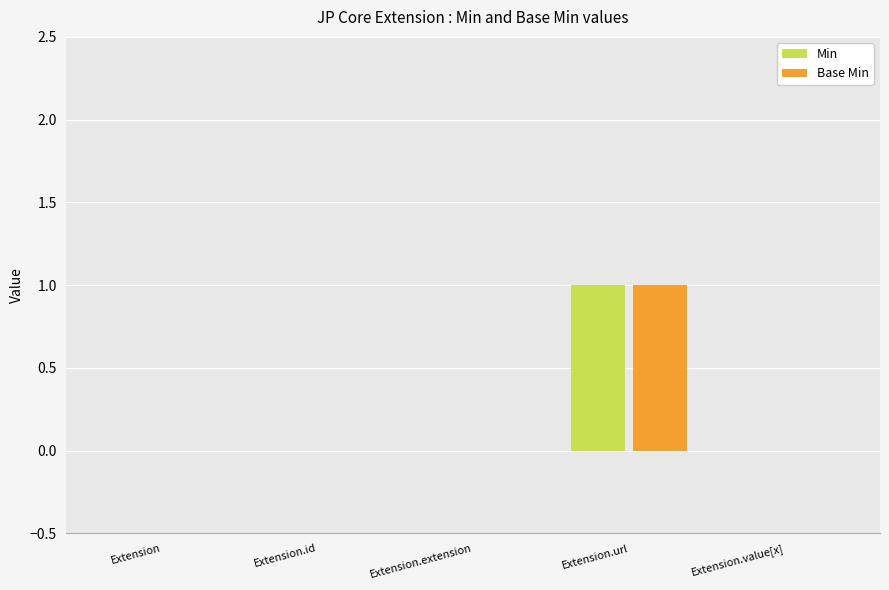

True or false: Base Min has a value of 2 at Extension.url.

False